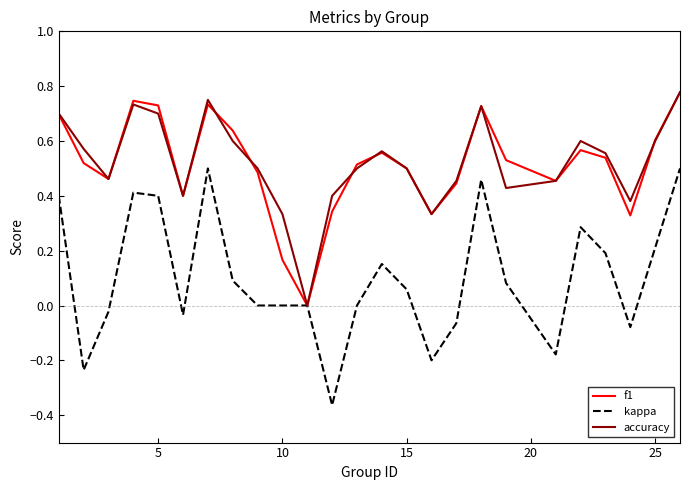

Which series has the largest range (max minus min)?

kappa